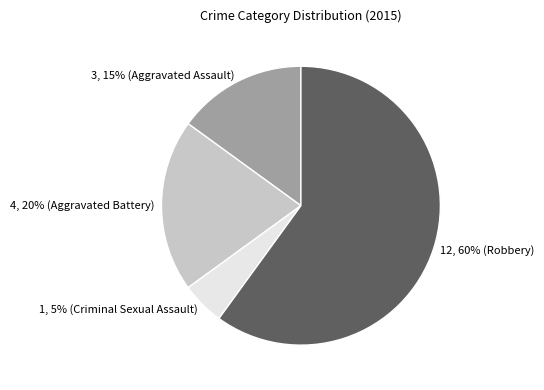

Does any single category account for the majority?

Yes